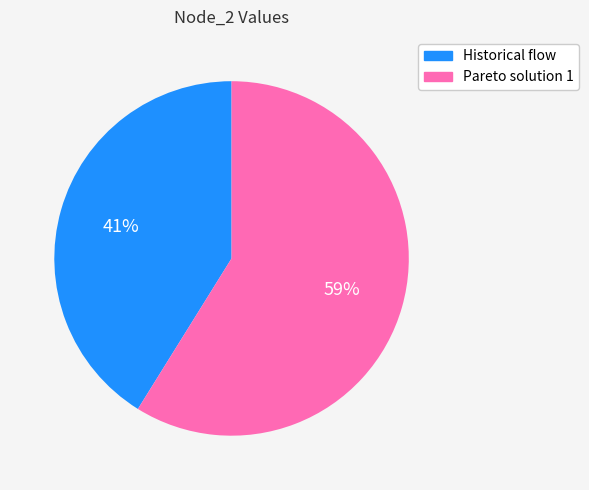

Do Historical flow and Pareto solution 1 together represent more than half of the pie?

Yes